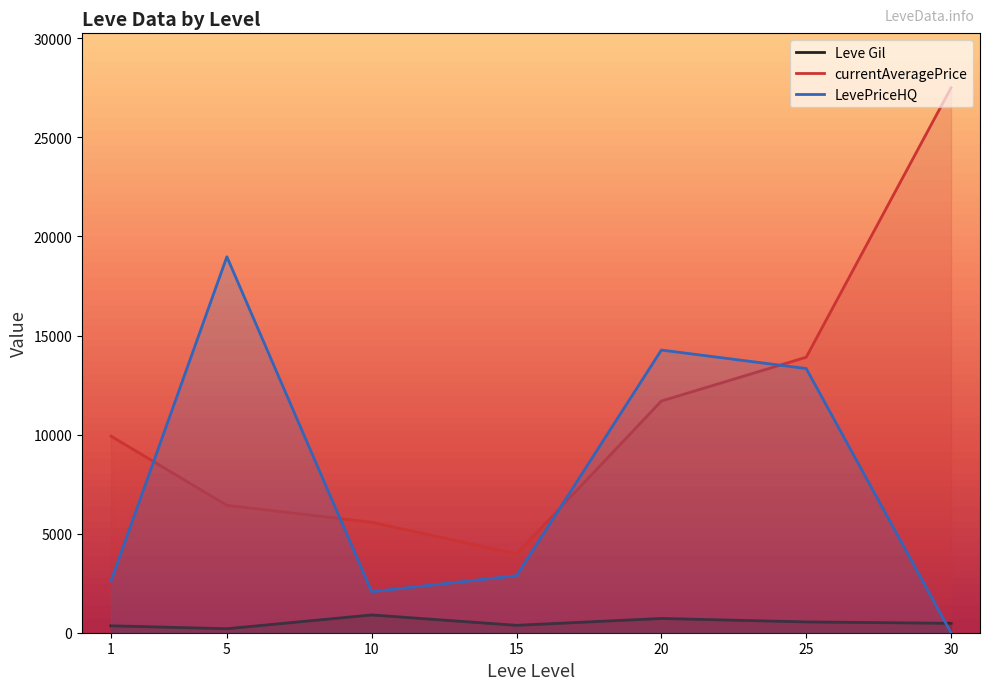

True or false: Leve Gil has more than 0 points higher than both neighbors.

True